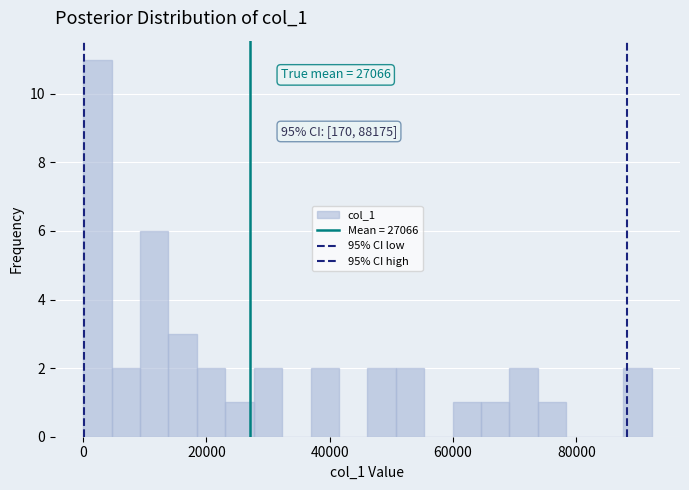

Around what value on the x-axis is the tallest bar? Give the approximate position of its centre, as read against the axis.

2000